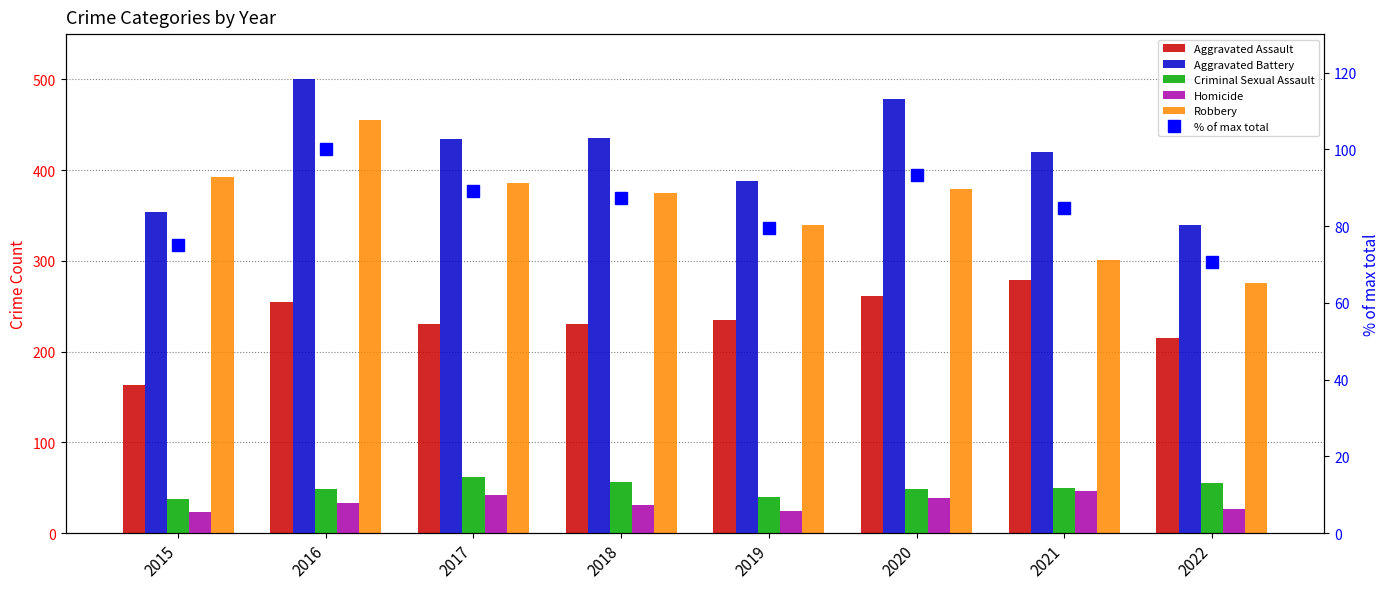

What is the difference between the highest and lowest values at 2021?

374.0